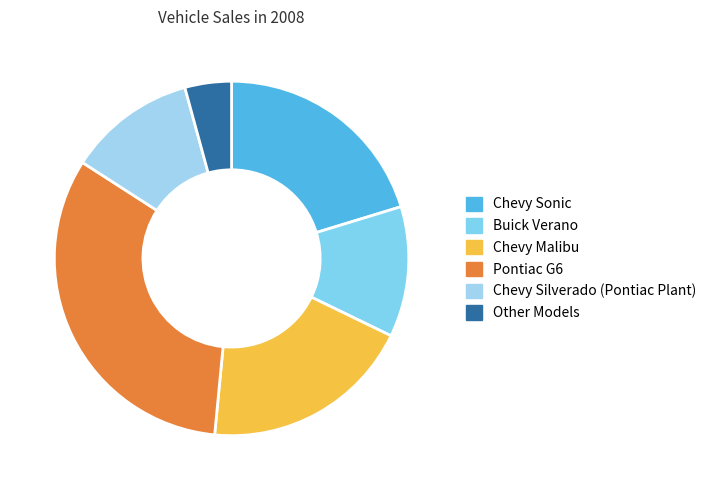

How many segments does this pie chart have?

6